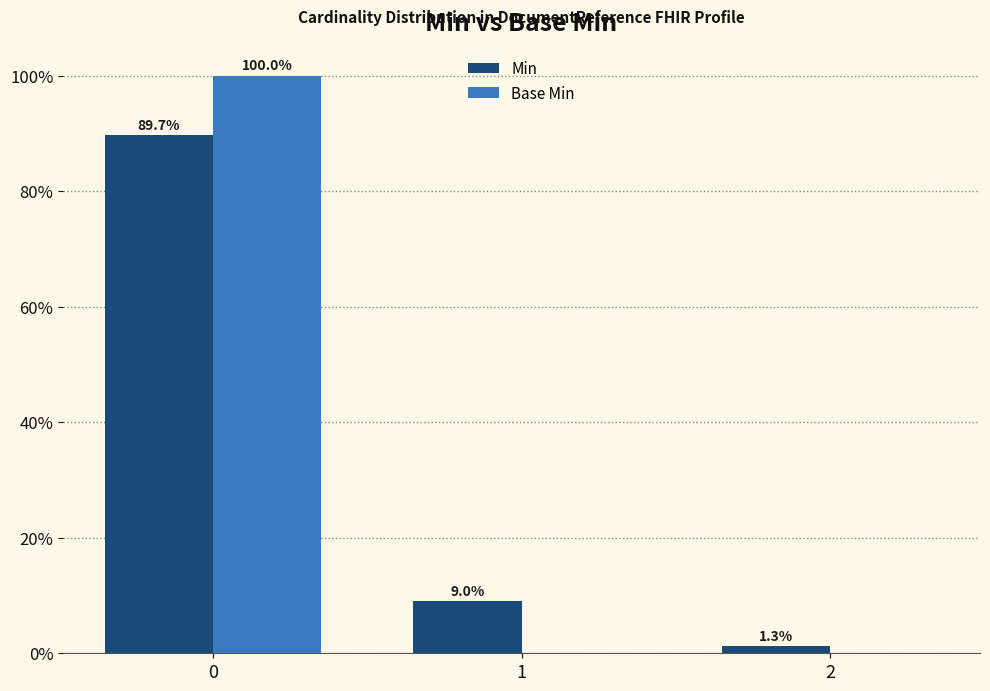

How many groups of bars are there?

3